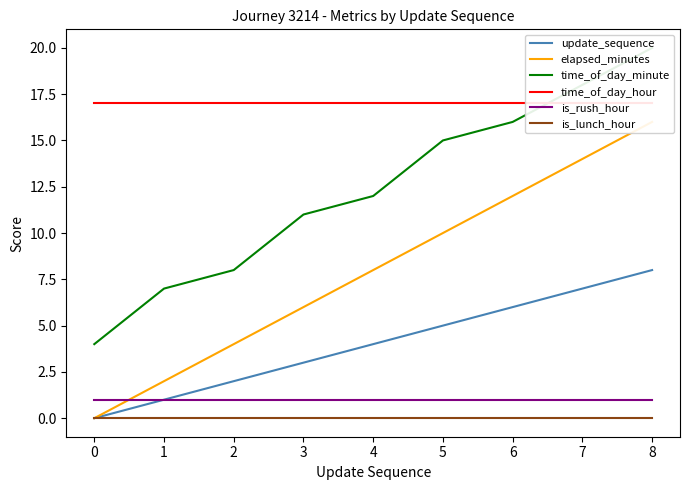

Is the value of is_lunch_hour at 4 greater than the value of update_sequence at 4?

No